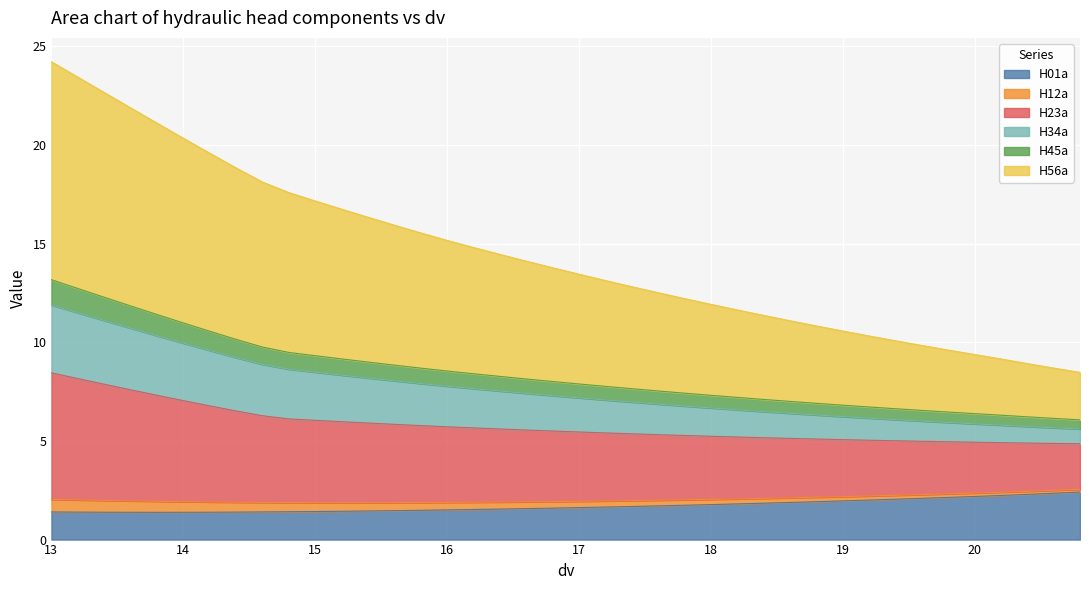

What is the minimum value for H01a?

1.4